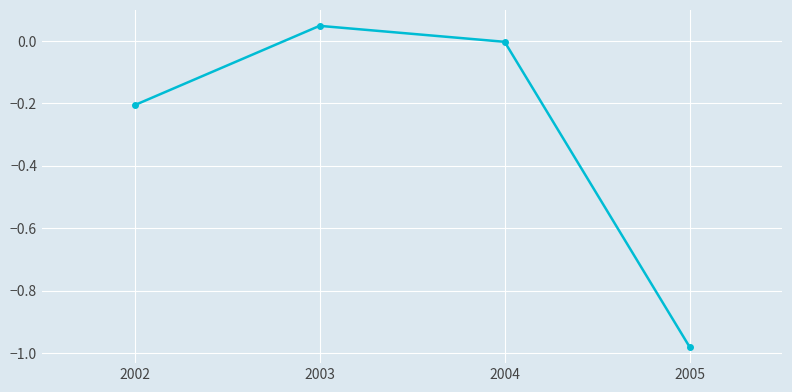

How many data points does each series have?

4